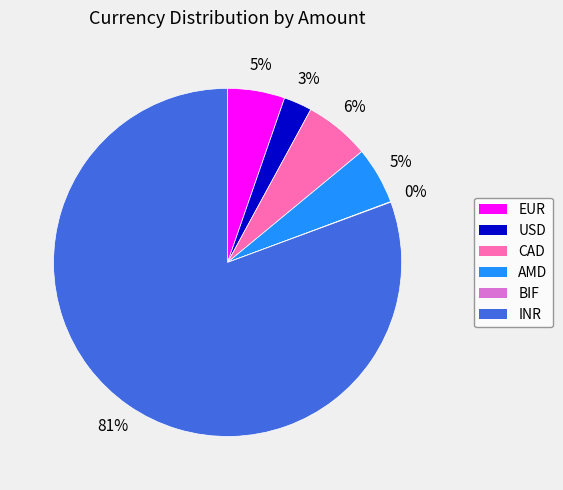

True or false: USD accounts for 10% of the total.

False